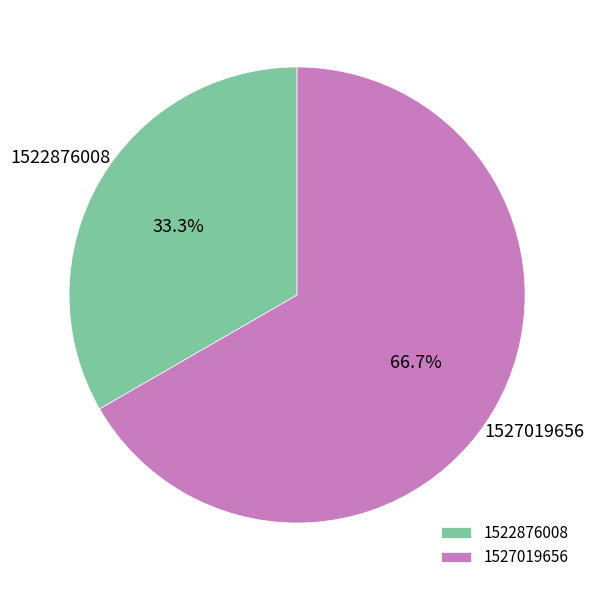

Is there a majority slice in this chart?

Yes